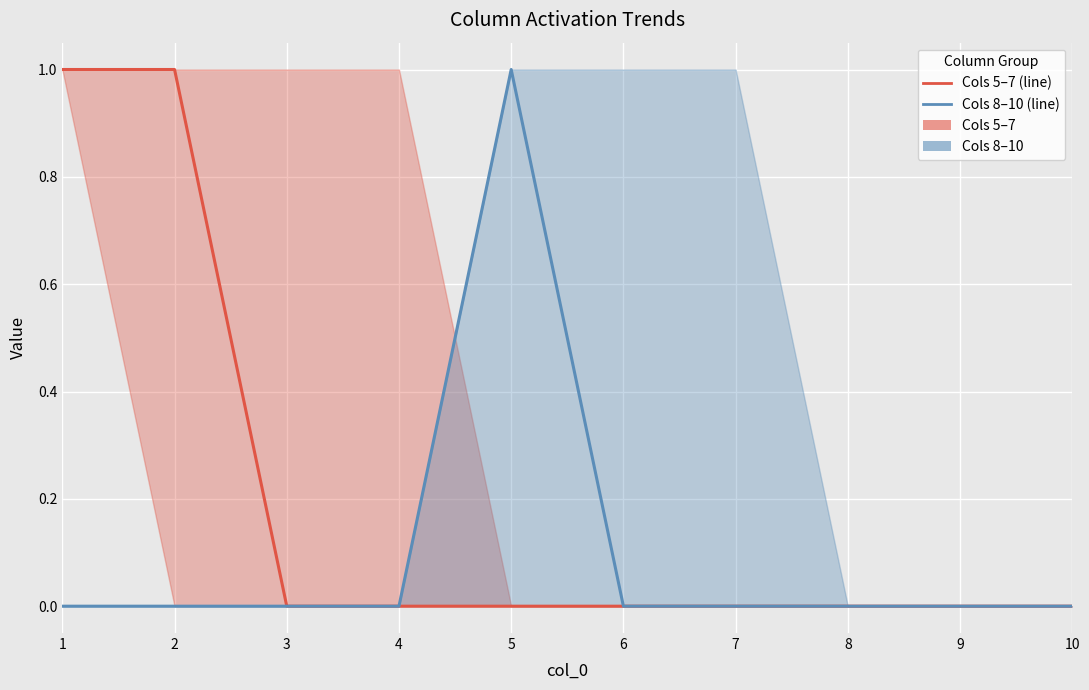

Reading left to right, list all the values displayed in this chart.

Columns 5–7 (center): 1=1	2=1	3=0	4=0	5=0	6=0	7=0	8=0	9=0	10=0
Columns 8–10 (center): 1=0	2=0	3=0	4=0	5=1	6=0	7=0	8=0	9=0	10=0